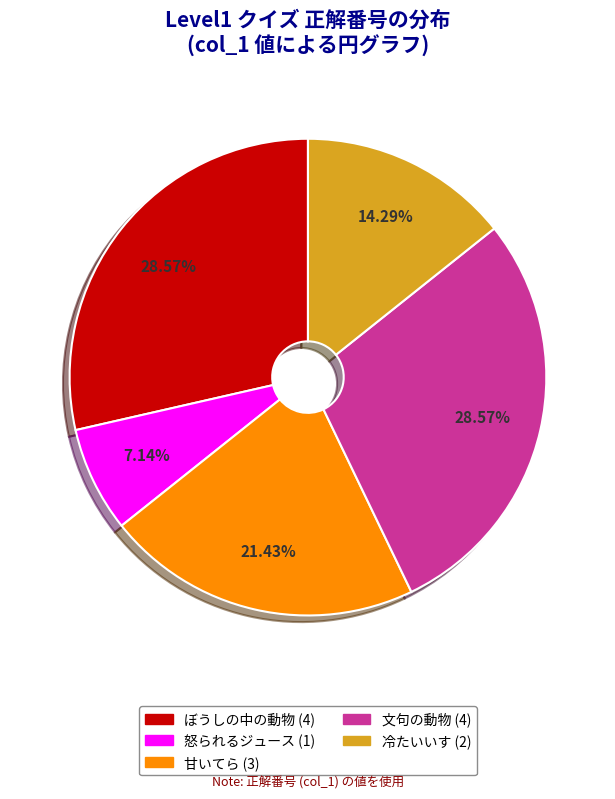

Is there a majority slice in this chart?

No